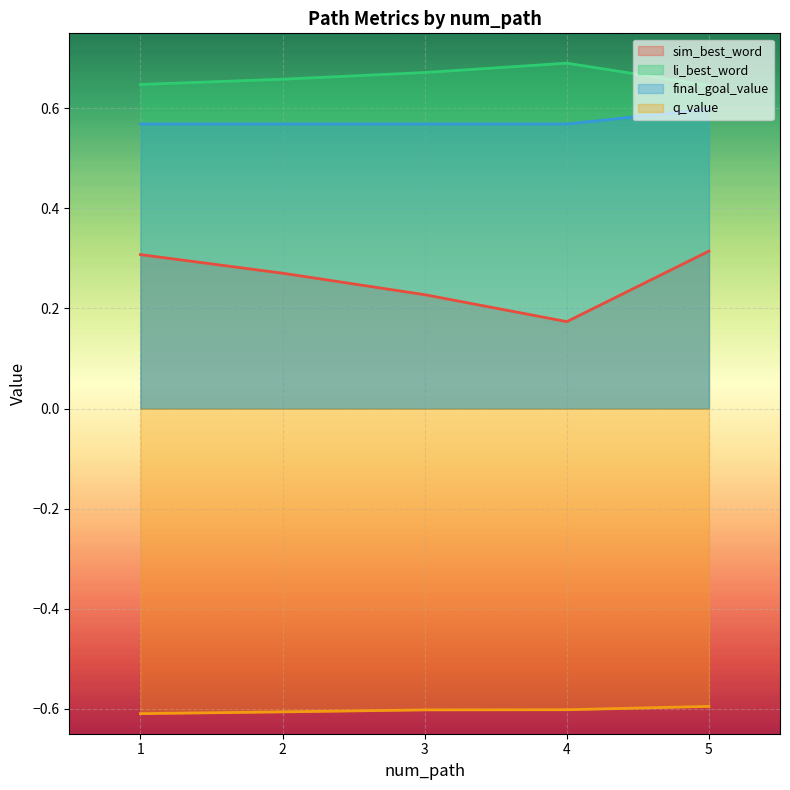

Which series has the largest total across all categories?

li_best_word